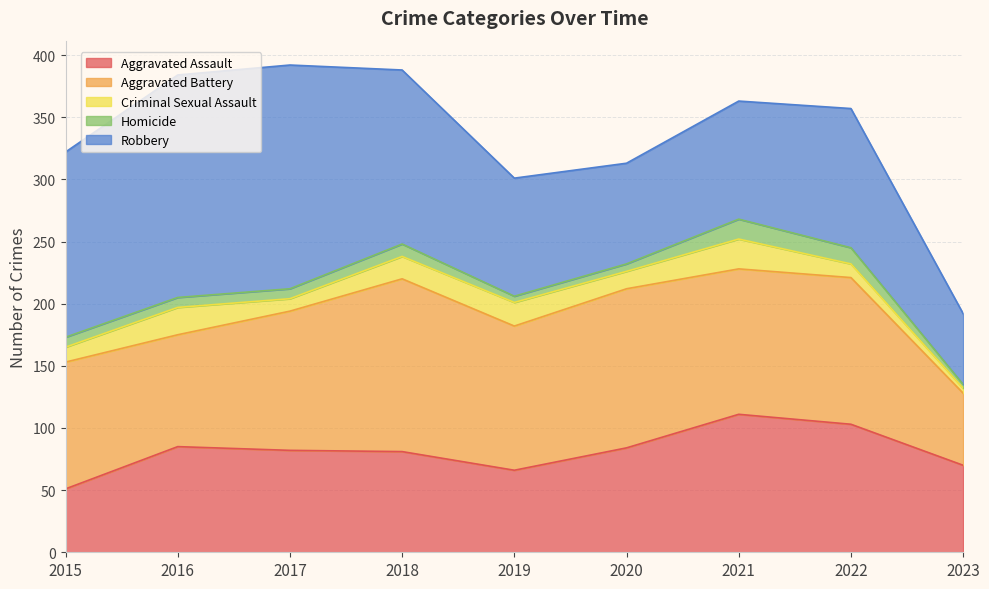

At which label is Criminal Sexual Assault closest to 14?

2020